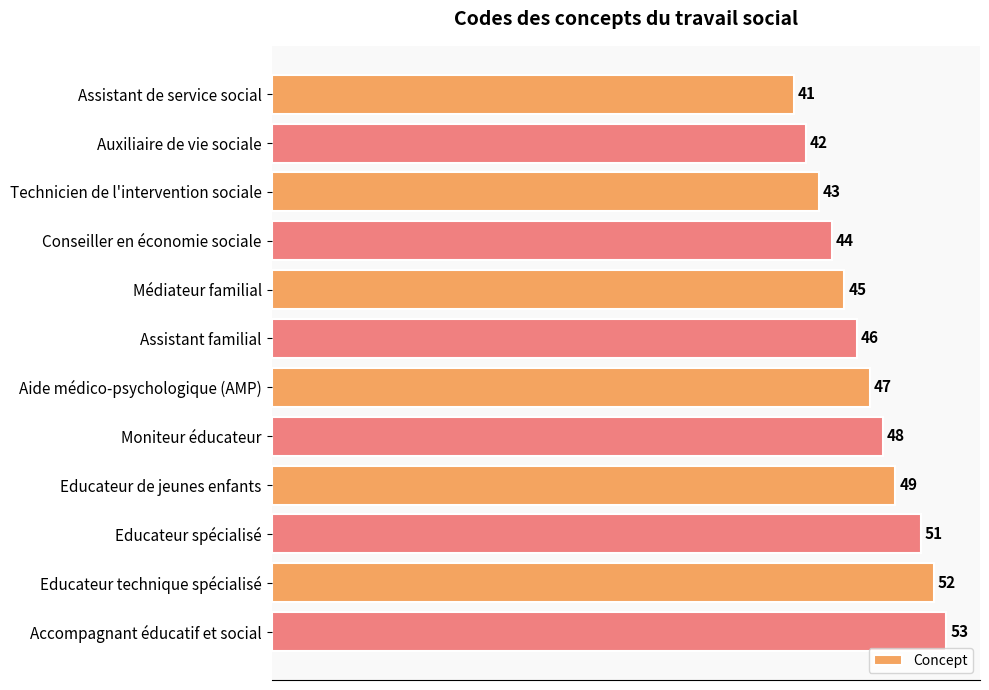

What is the difference between the second highest and minimum values?

11